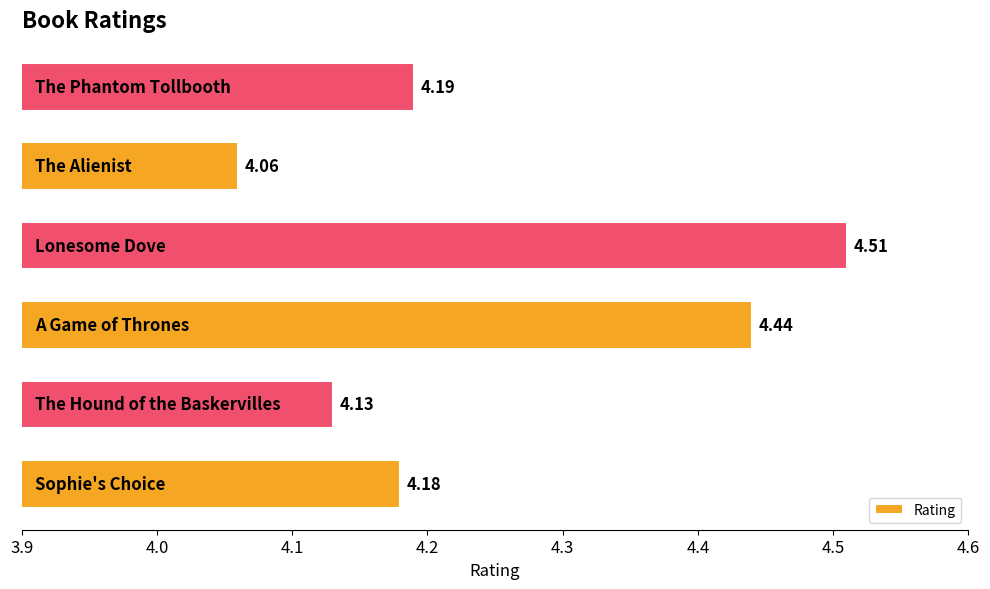

Are the bars horizontal?

Yes